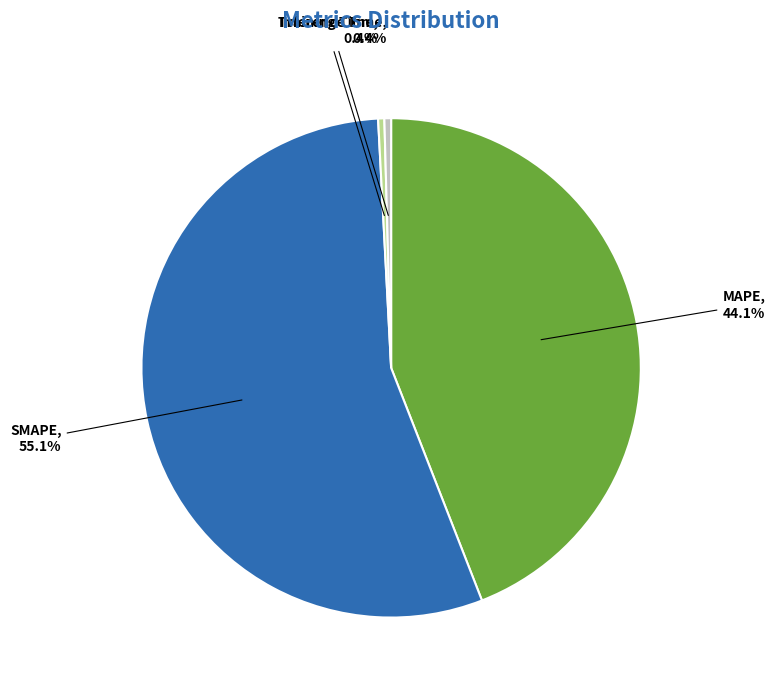

The Inference Time slice represents 0% of the pie. True or false?

True